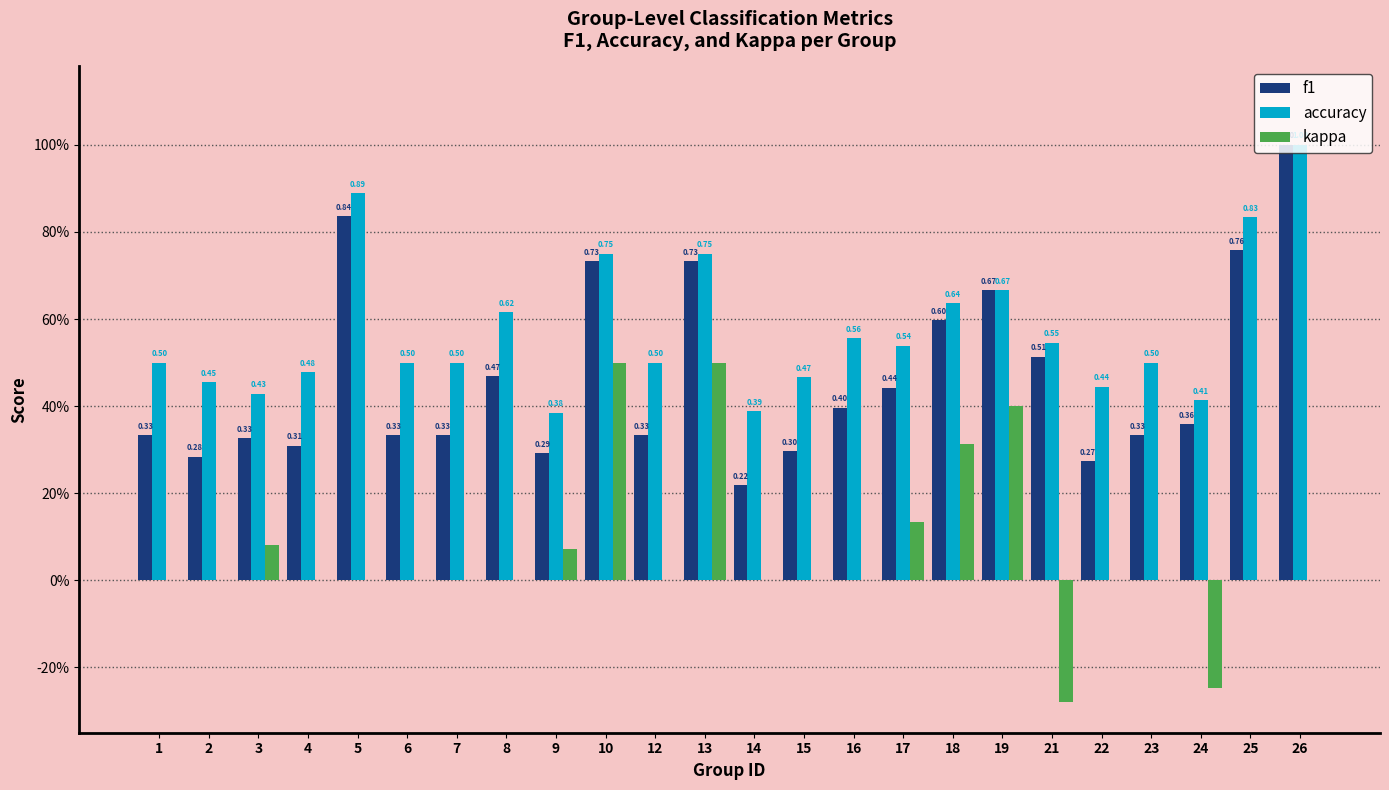

Are the bars grouped side by side (vs. stacked)?

Yes